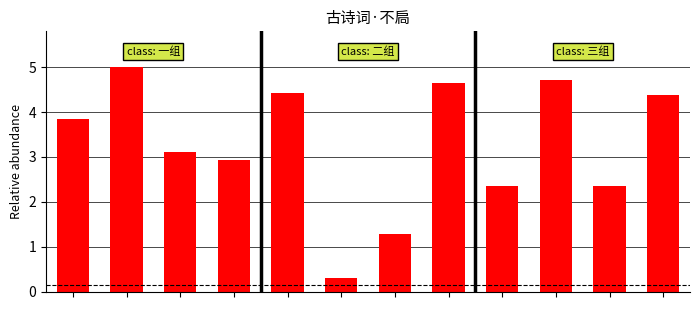

Count the number of categories in the chart.

12